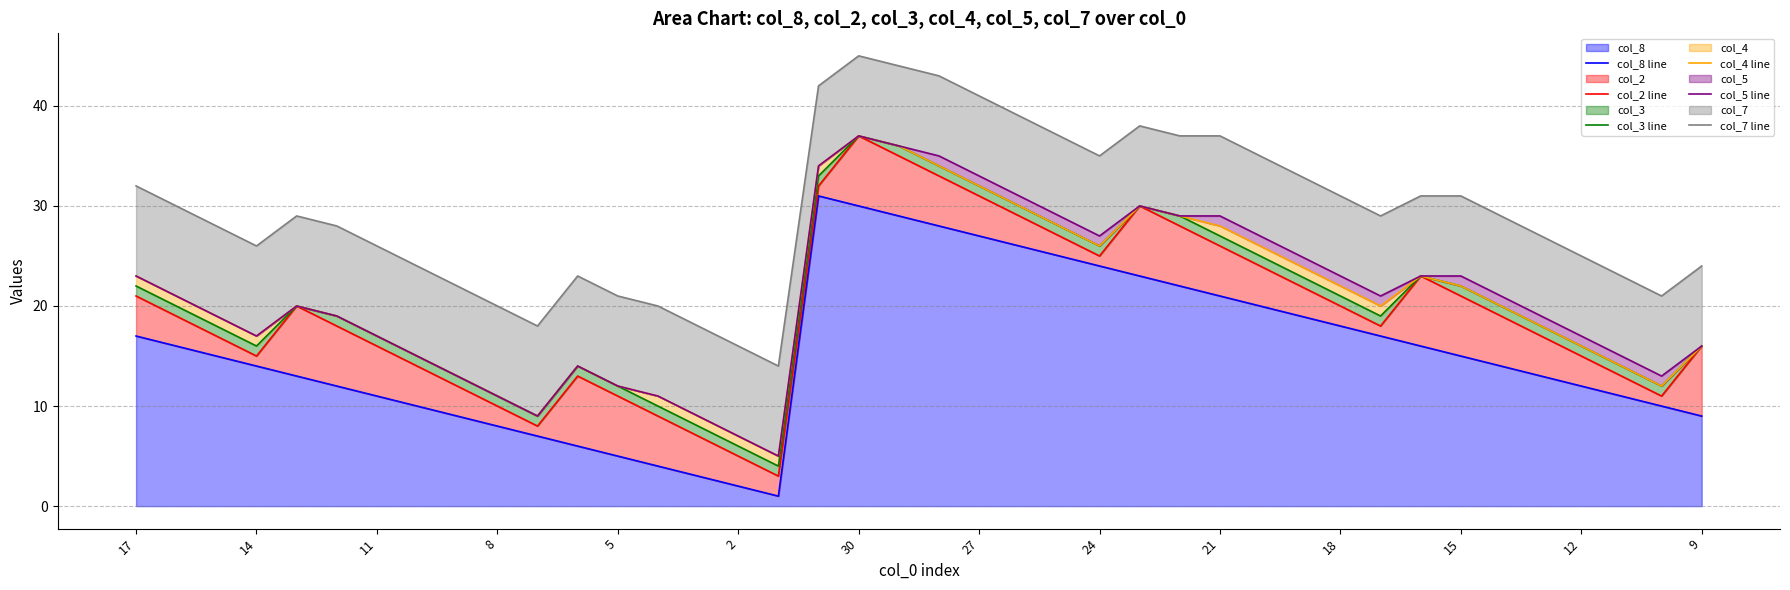

Is it true that col_8 equals 14 at 14?

True